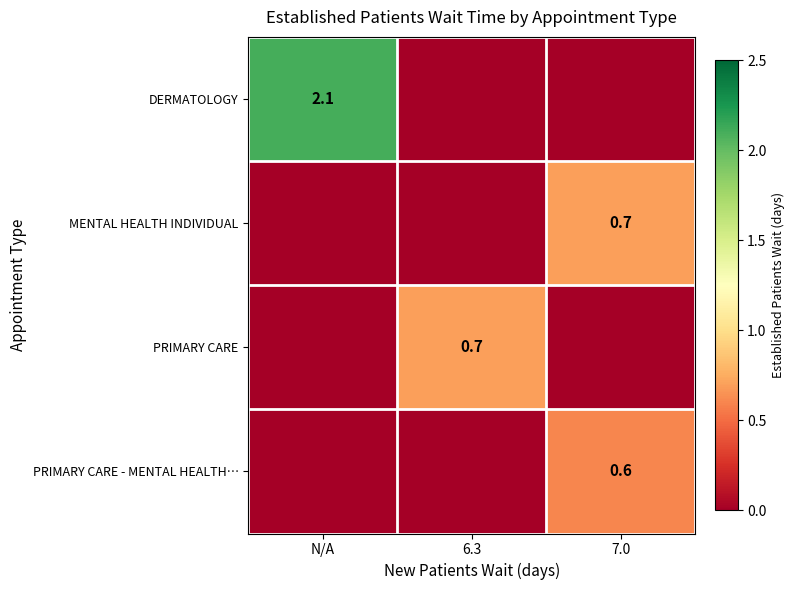

The value of MENTAL HEALTH INDIVIDUAL at 7.0 is 0.7. True or false?

True